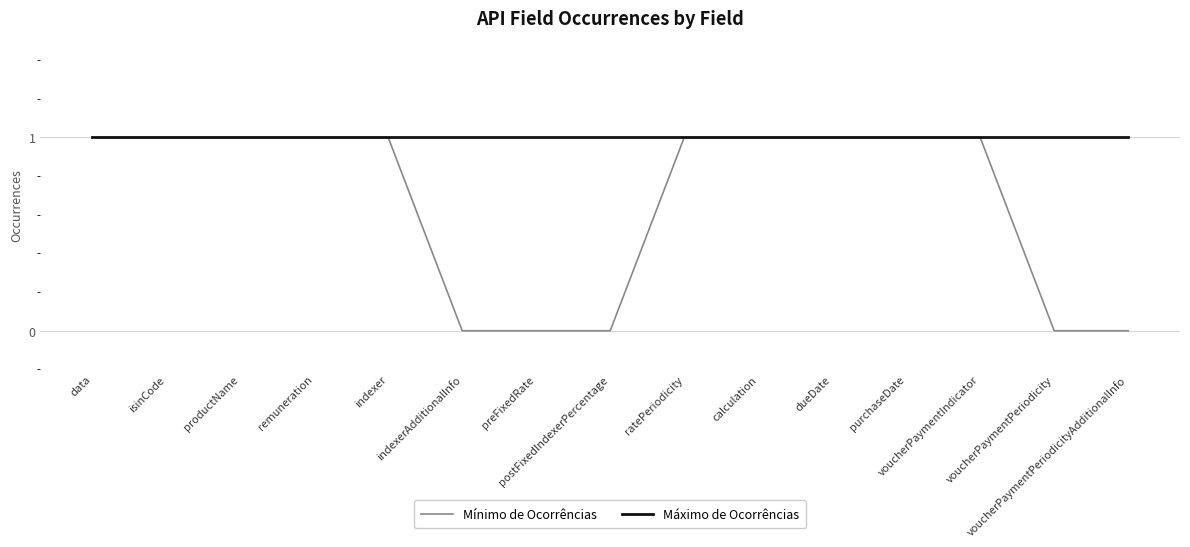

What is the minimum value for Máximo de Ocorrências?

1